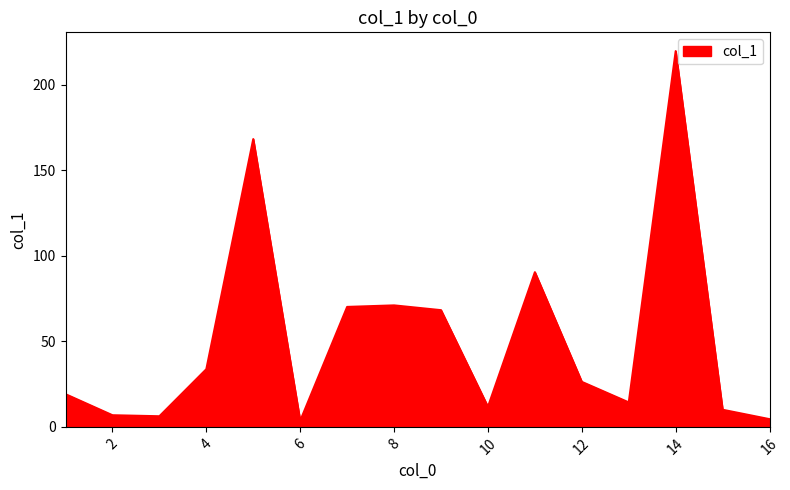

What is the greatest value displayed?

219.6